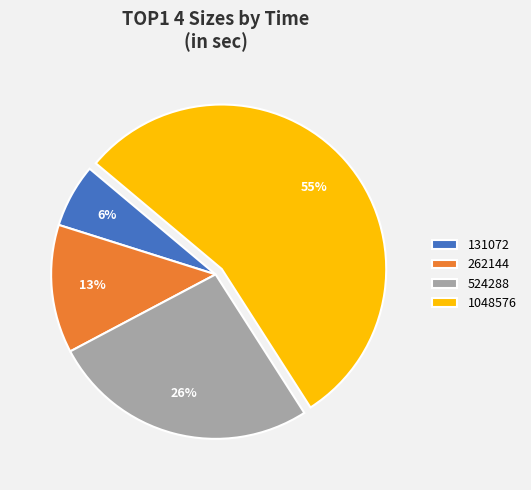

Which category has the biggest portion of the pie?

1048576